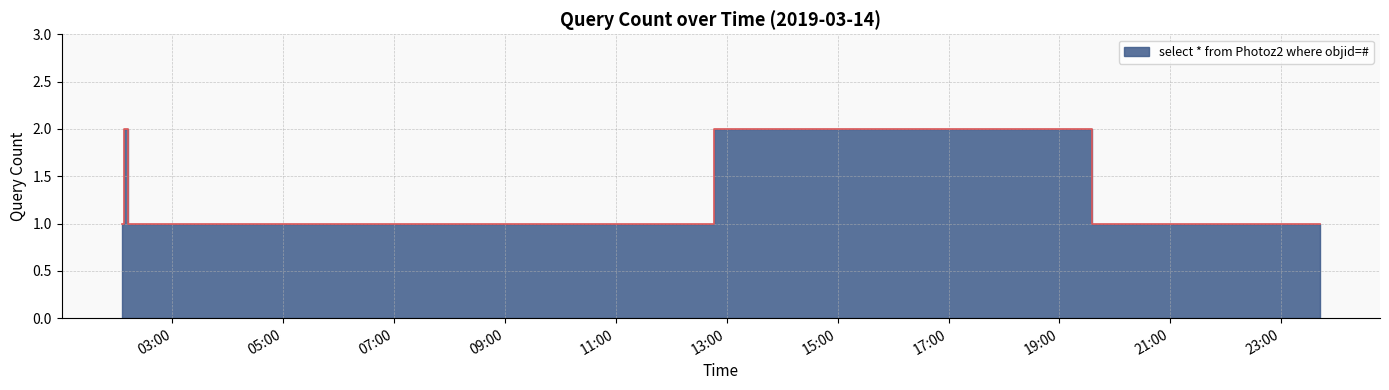

Reading right to left, what are all the values shown in this chart?

1	1	2	1	1	1	1	1	1	1	1	2	1